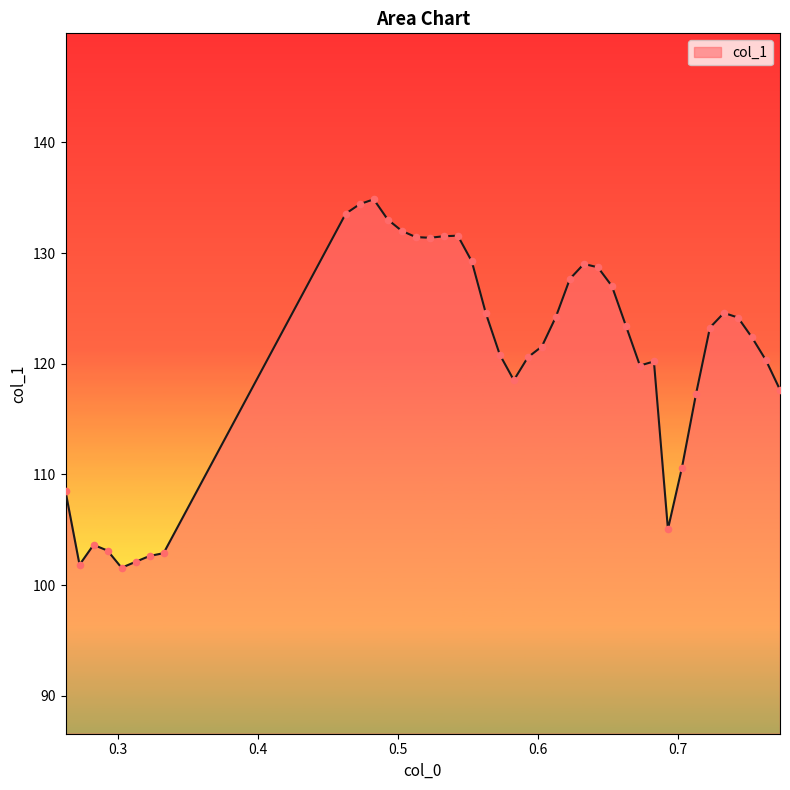

What is the smallest value displayed?

101.6